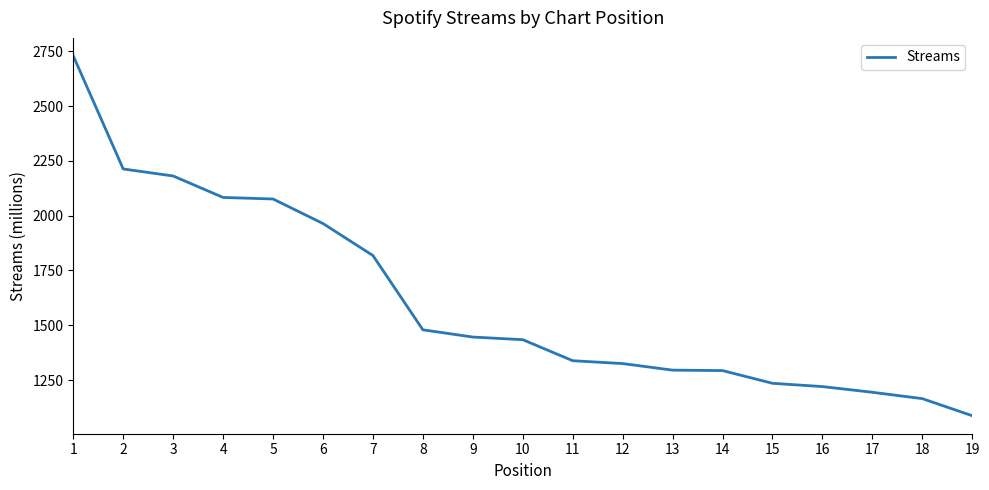

The chart shows a value of 666 at 4. True or false?

False